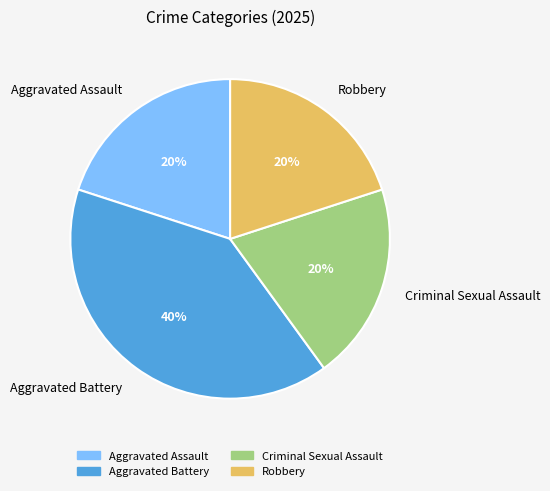

Does any single category account for the majority?

No